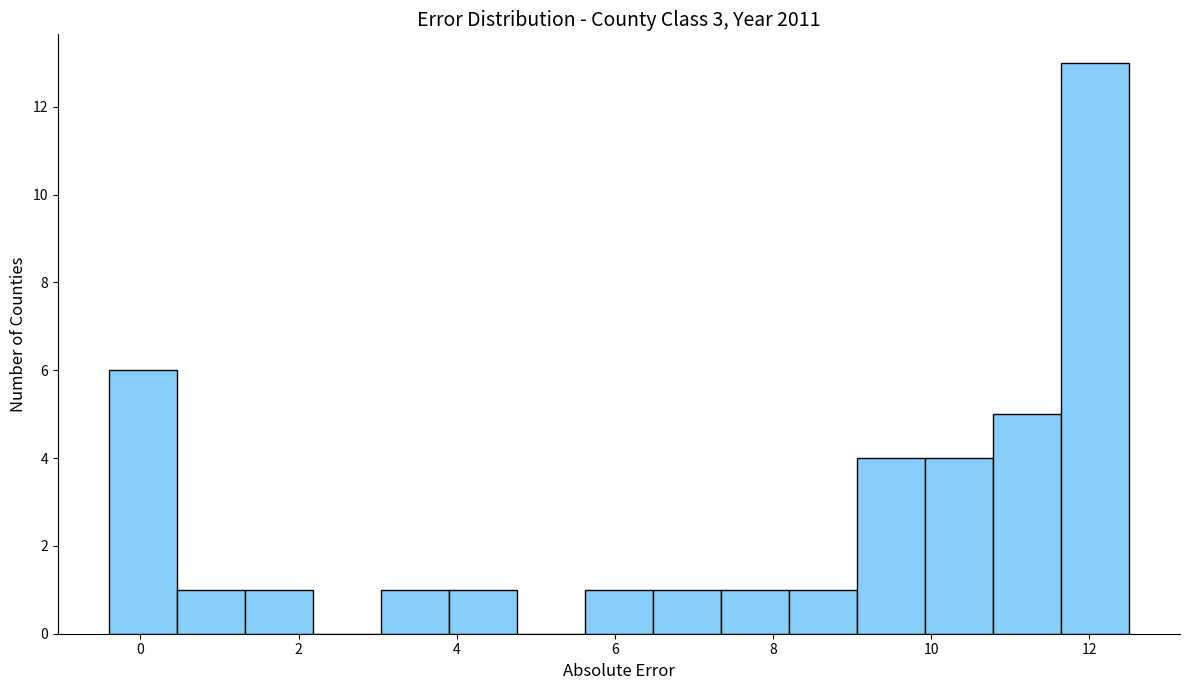

Which range on the x-axis has the tallest bar?

11.64 to 12.50